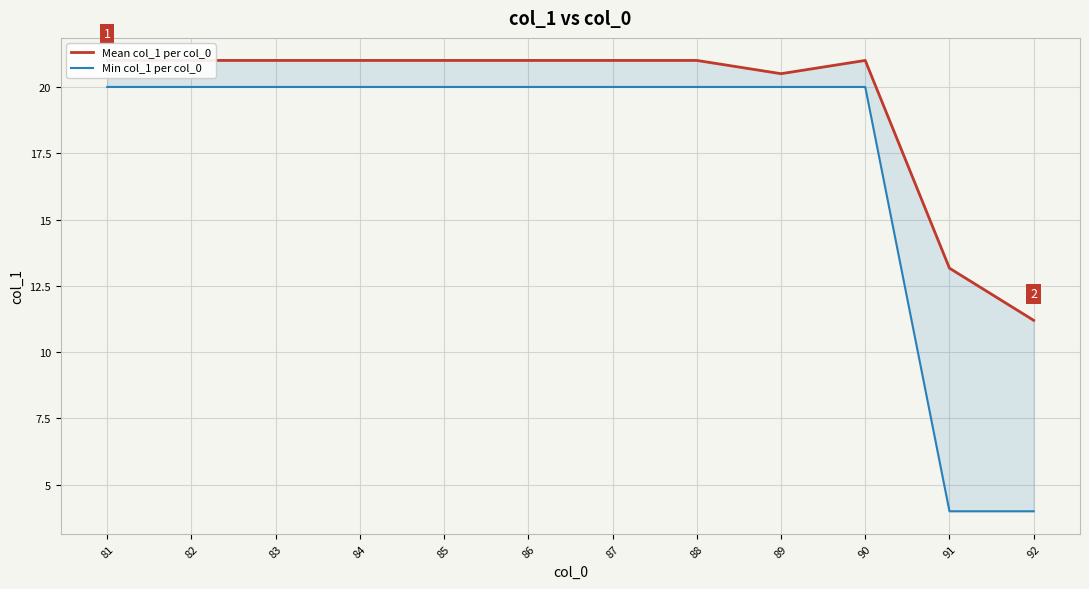

What are all the series names shown in the legend?

Mean col_1 per col_0, Min col_1 per col_0